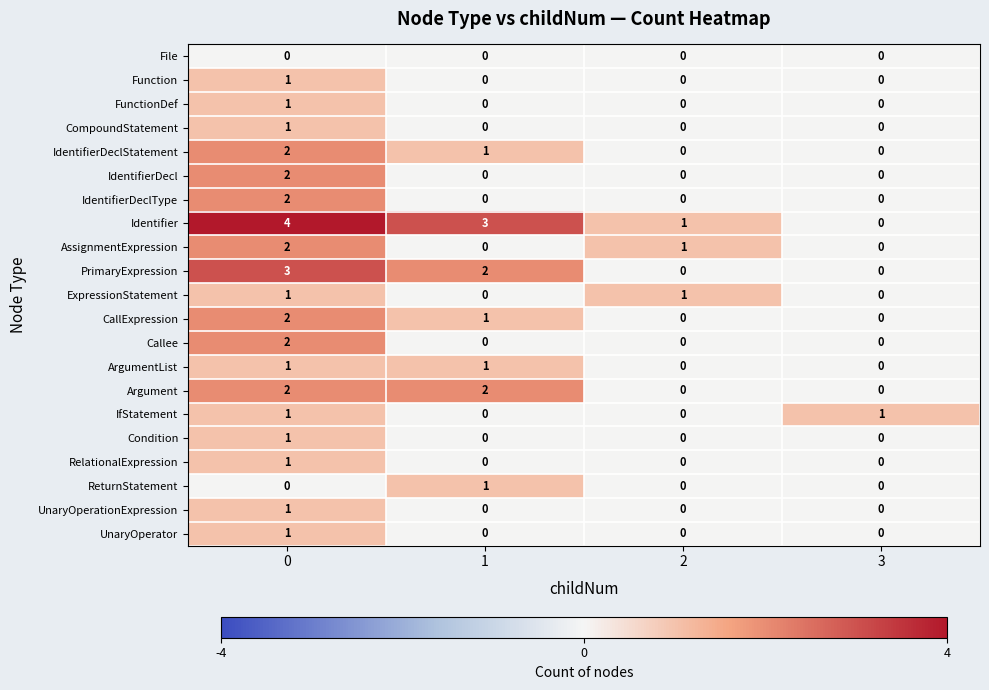

The CompoundStatement series shows 0 at 3. True or false?

True